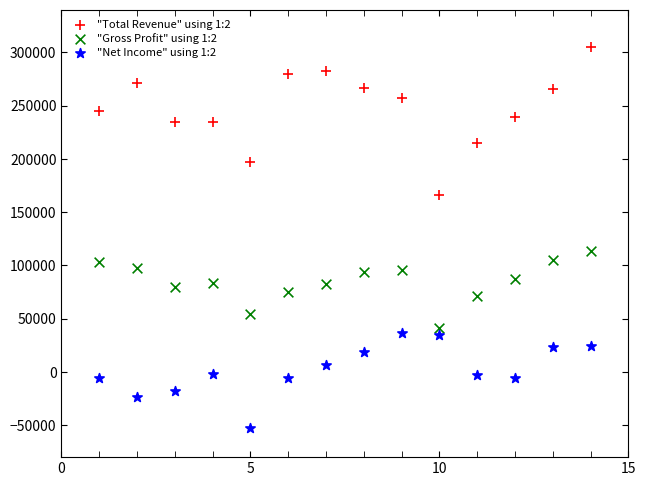

Across all data points, what is the range of Y values (max minus min)?

357700